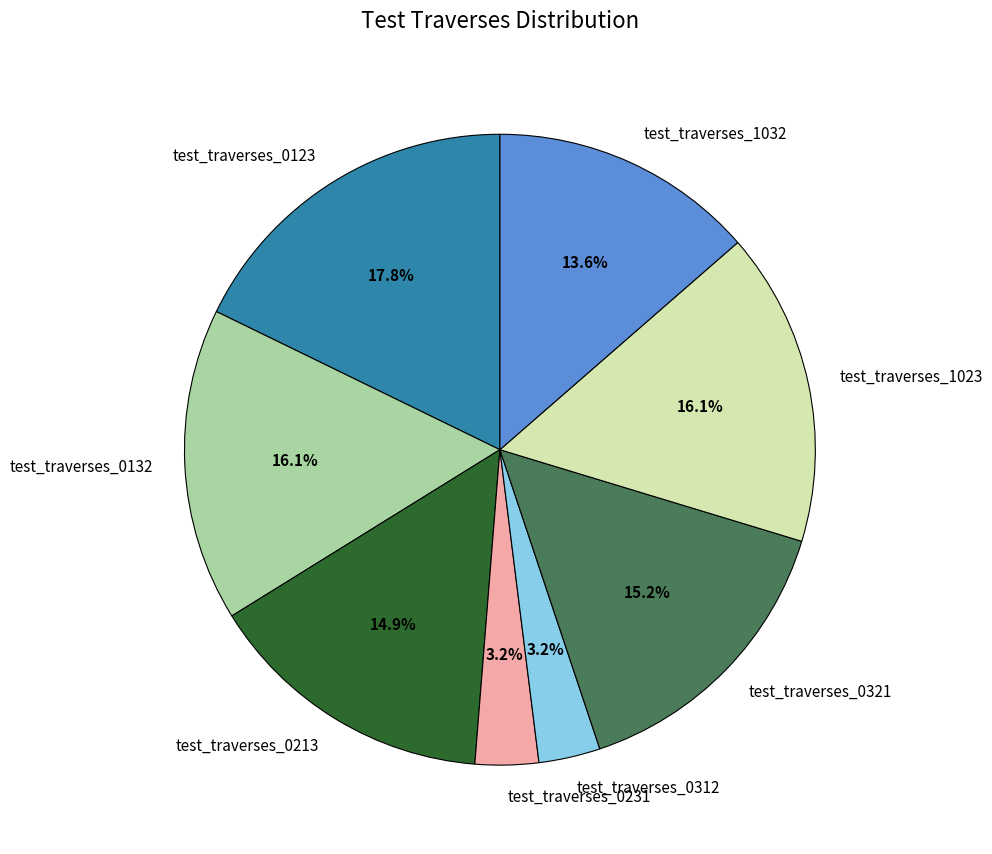

Does any single category account for the majority?

No